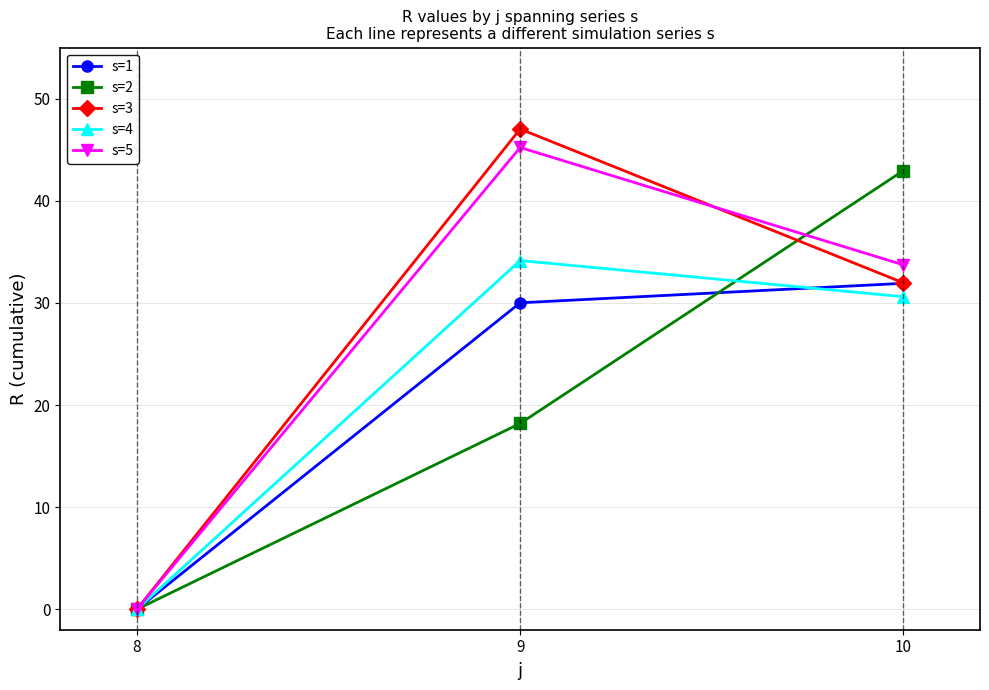

At which category does the chart reach its peak across all series?

9